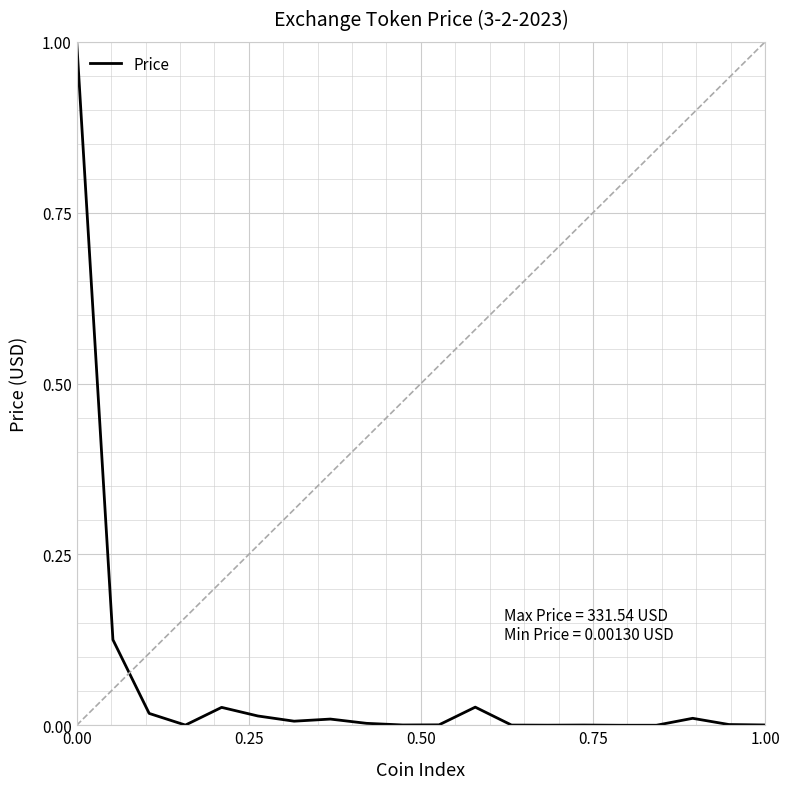

What is the maximum value shown in the chart?

1.0